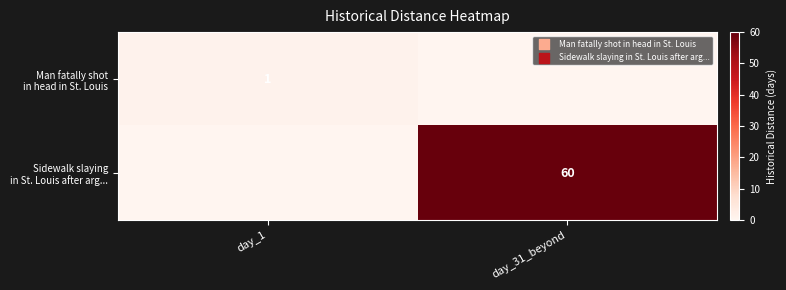

Which label corresponds to the smallest value in the chart?

day_31_beyond